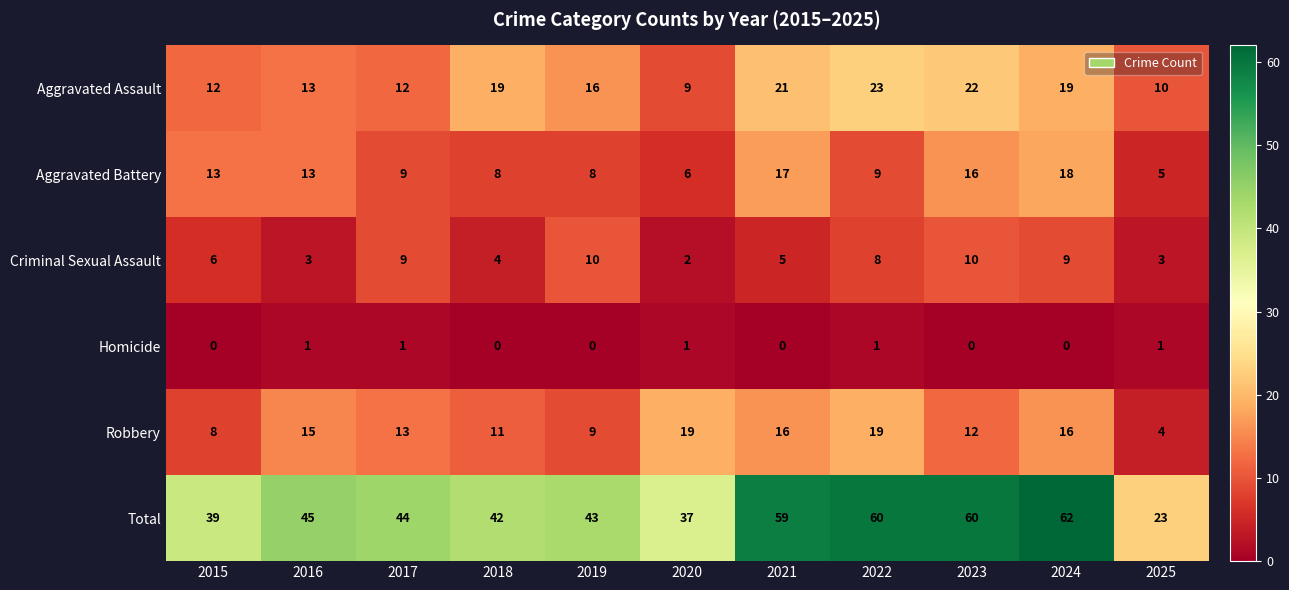

True or false: Aggravated Battery has a value of 8 at 2019.

True